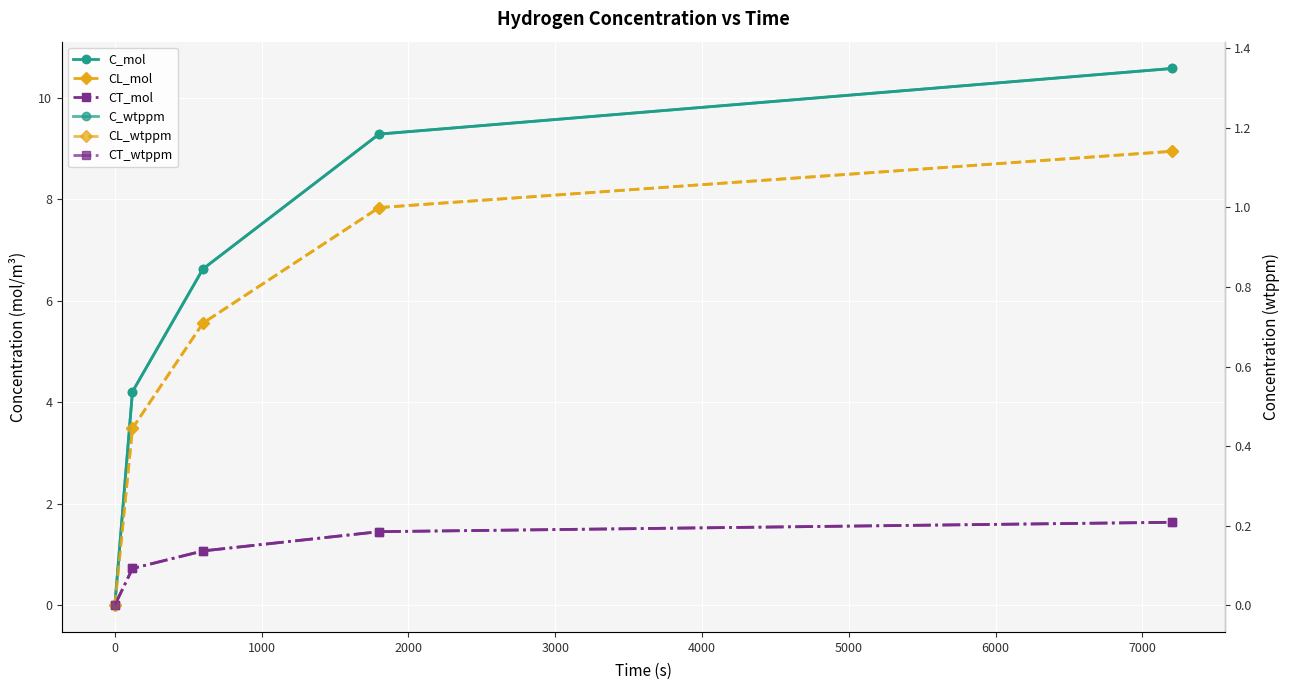

Is it true that C_mol equals 5.3 at 0?

False